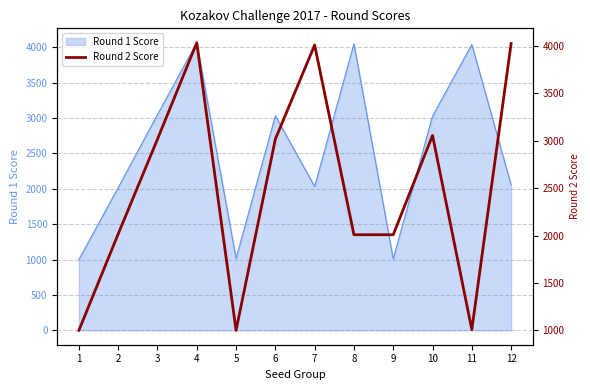

How many points are lower than both their immediate neighbors (excluding endpoints)?

2